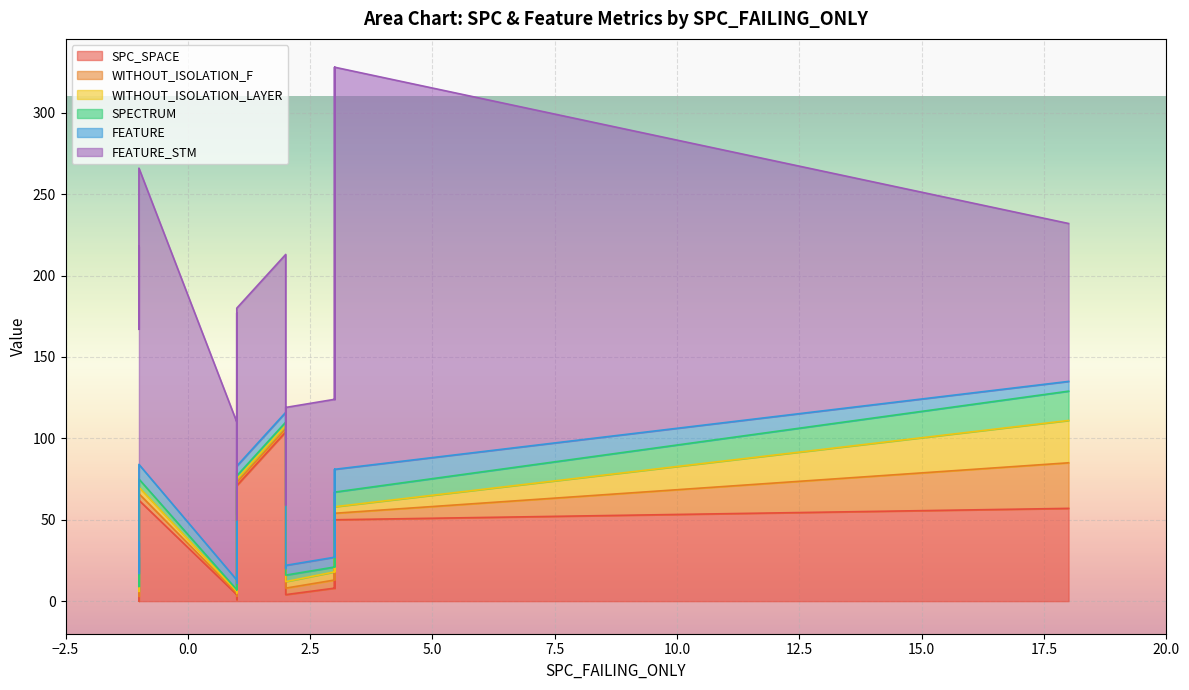

Rank the series at 2 from lowest to highest value.

WITHOUT_ISOLATION_F, WITHOUT_ISOLATION_LAYER, SPECTRUM, FEATURE, FEATURE_STM, SPC_SPACE